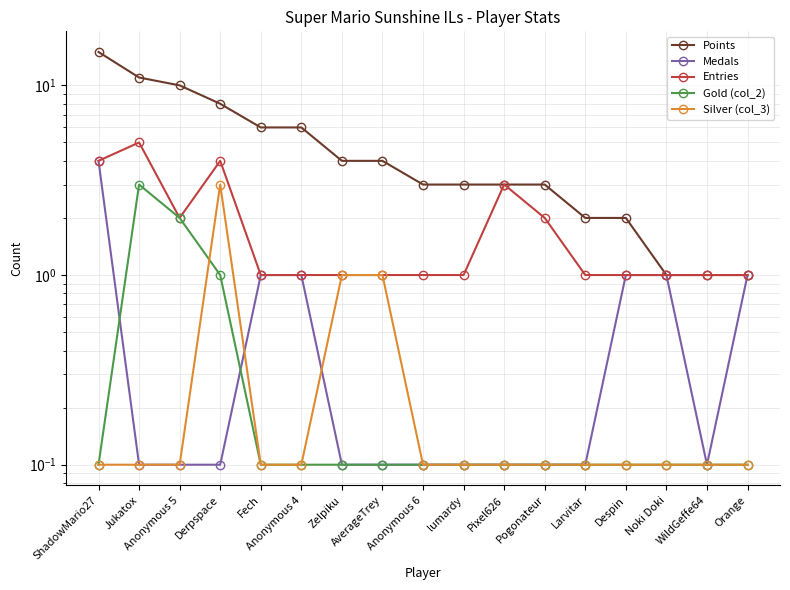

At Zelpiku, list the series in order from largest to smallest.

Points, Entries, Silver (col_3), Medals, Gold (col_2)